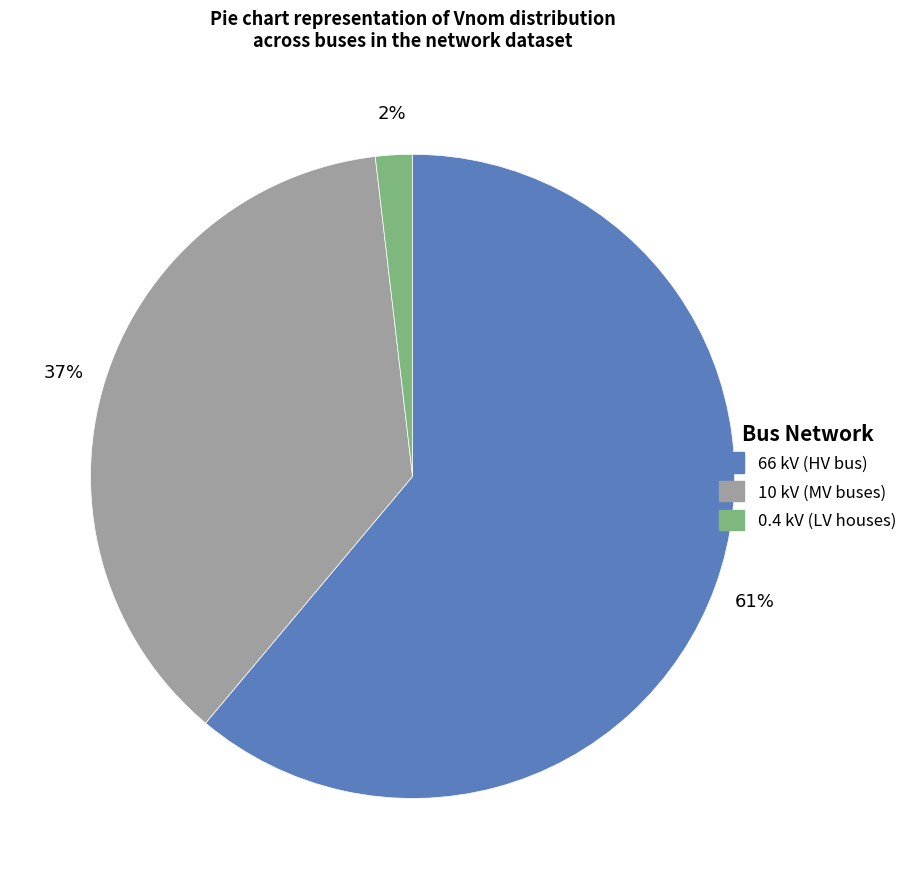

To the nearest percent, what is the average slice percentage?

33%